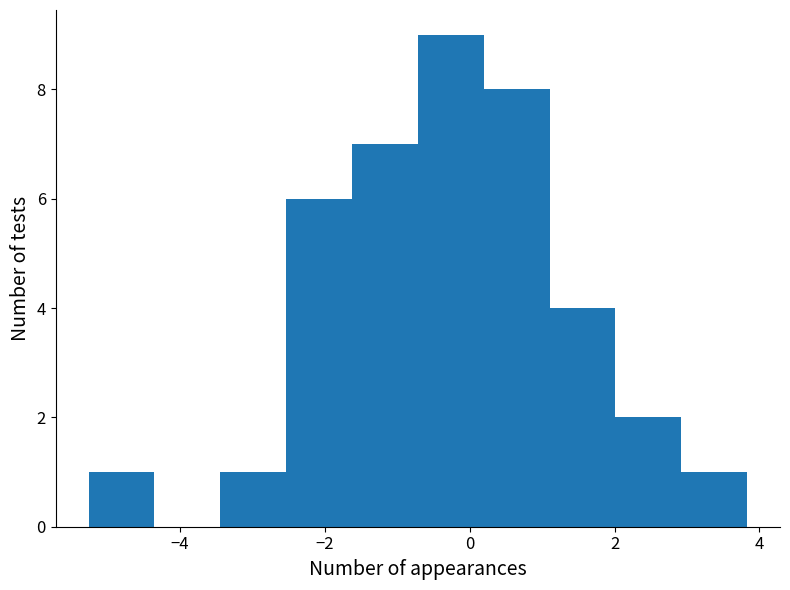

Reading left to right, list every bar in this chart as the range it spans on the x-axis followed by its height. Neither the bar edges nor the heights are printed on the chart, so give them approximately, as read against the axes.

-5.2 to -4.4: 1
-4.4 to -3.4: 0
-3.4 to -2.6: 1
-2.6 to -1.6: 6
-1.6 to -0.8: 7
-0.8 to 0.2: 9
0.2 to 1.2: 8
1.2 to 2.0: 4
2.0 to 3.0: 2
3.0 to 3.8: 1